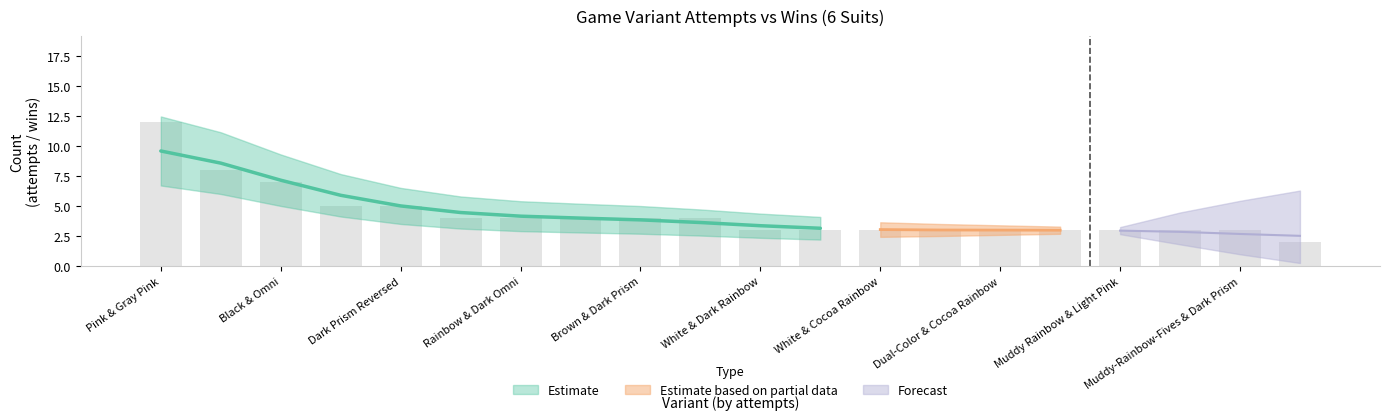

Reading left to right, transcribe all the data shown in this chart.

Pink & Gray Pink=12	Brown & Muddy Rainbow=8	Black & Omni=7	Up or Down & Prism=5	Dark Prism Reversed=5	White & Dark Pink=4	Rainbow & Dark Omni=4	Up or Down & Muddy Rainbow=4	Brown & Dark Prism=4	Muddy Rainbow & Dark Prism=4	White & Dark Rainbow=3	Up or Down & Rainbow=3	White & Cocoa Rainbow=3	Pink & Light Pink=3	Dual-Color & Cocoa Rainbow=3	Omni & Light Pink=3	Muddy Rainbow & Light Pink=3	Dual-Color & Brown=3	Muddy-Rainbow-Fives & Dark Prism=3	Rainbow & Dark Pink=2